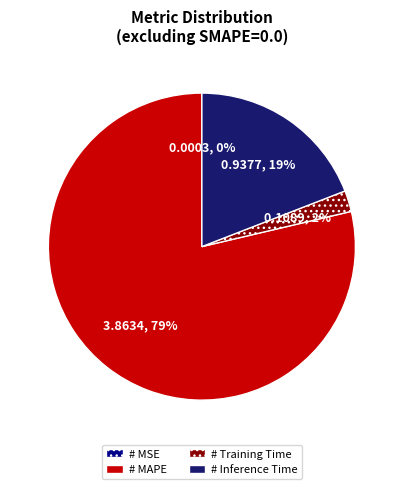

Combined, do # Inference Time and # MAPE account for over 50%?

Yes